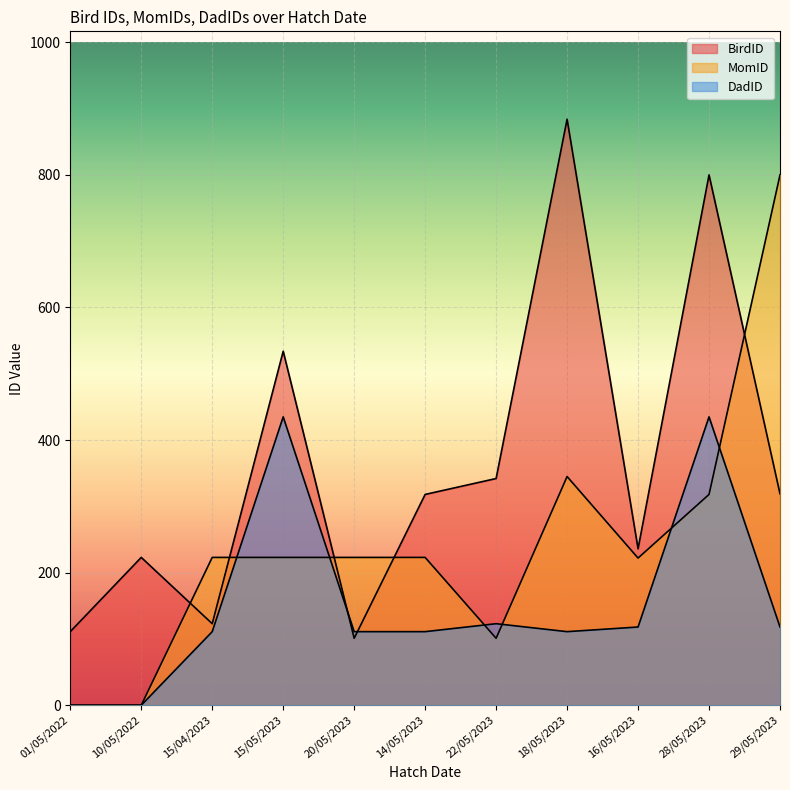

Between which two adjacent categories do MomID and BirdID first intersect?

10/05/2022 and 15/04/2023